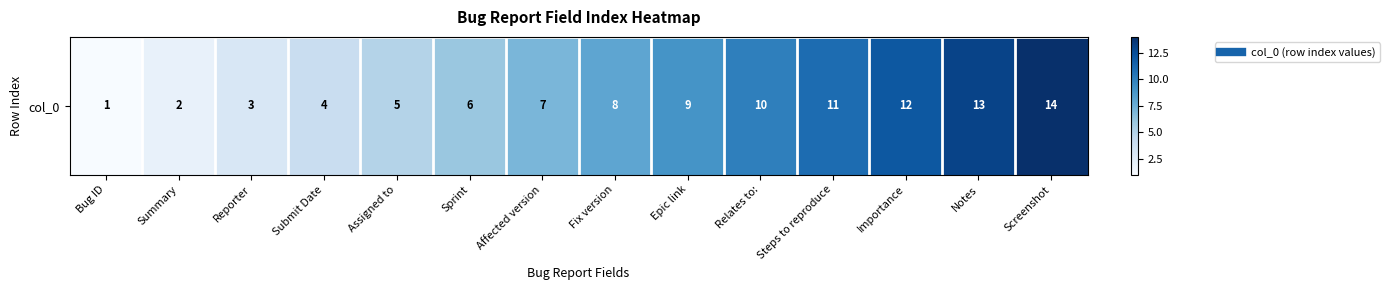

What is the ratio of the value at Assigned to to the value at Summary?

2.5